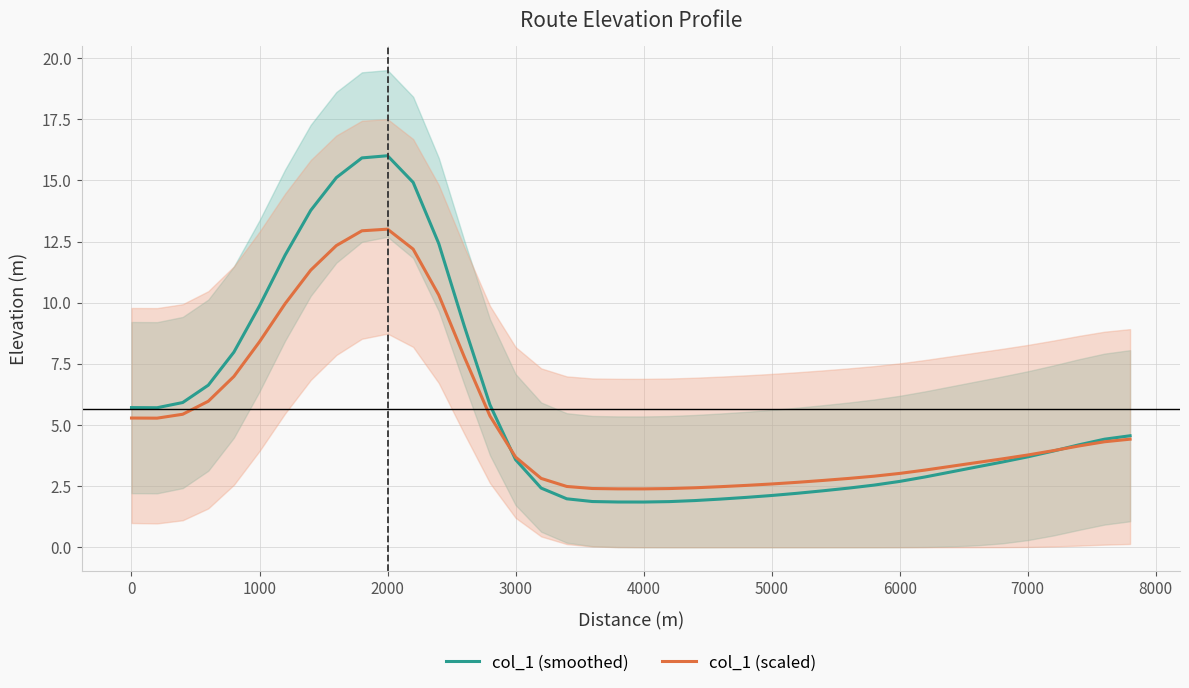

How many times do col_1 (scaled) and col_1 (smoothed) cross each other?

2